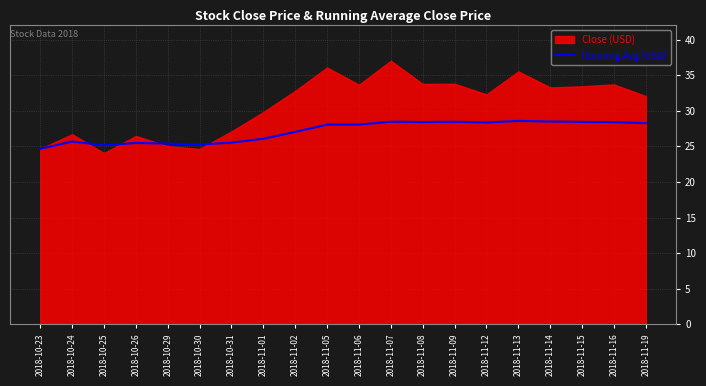

The value of Running Avg (USD) at 2018-11-09 is 28.5. True or false?

True